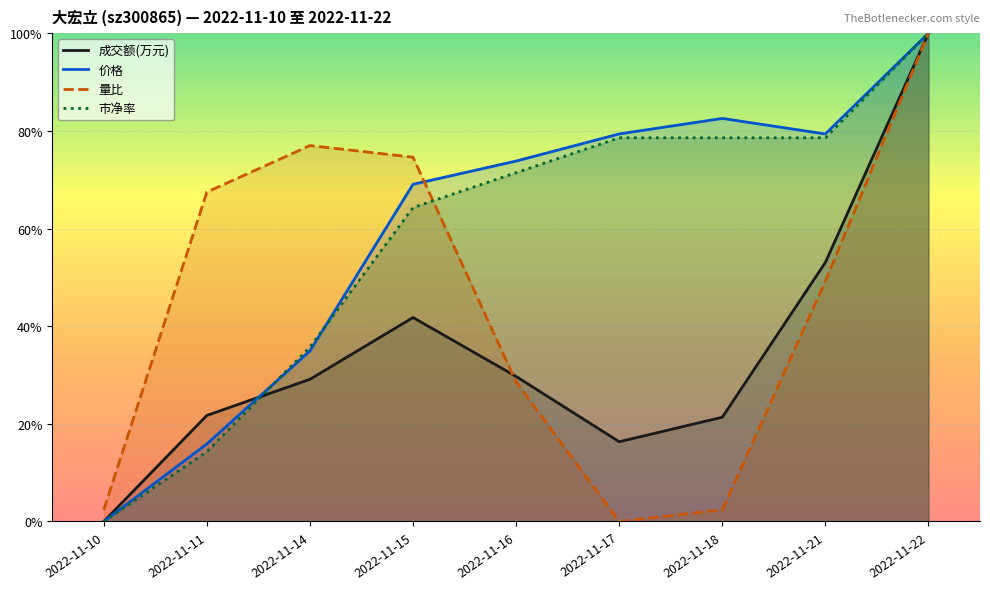

Which series has the largest total across all categories?

价格